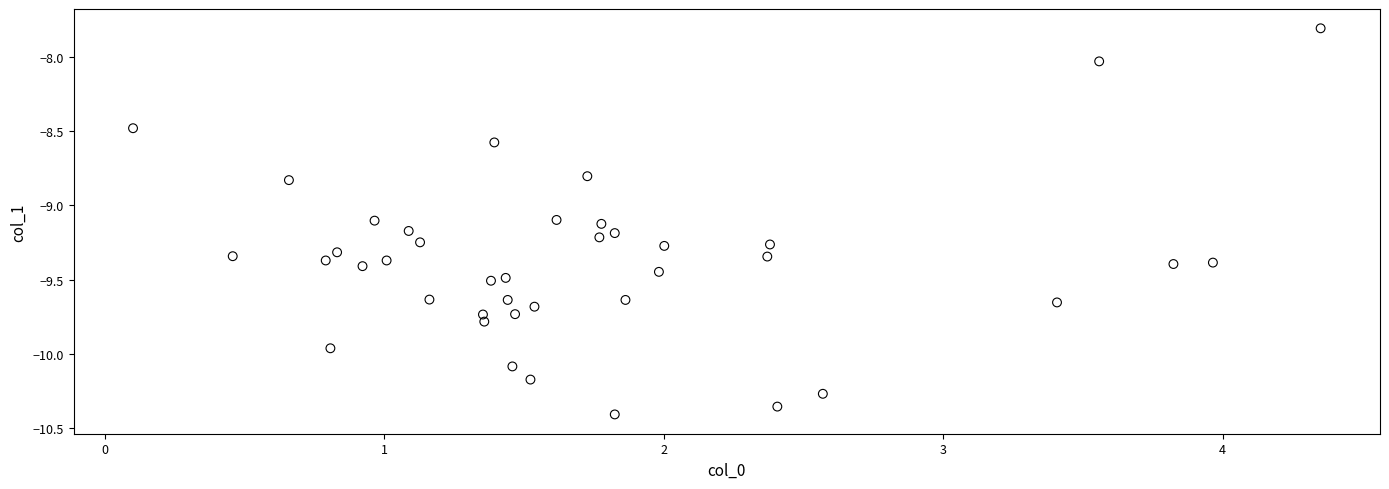

What is the range of Y values (max minus min)?

2.6